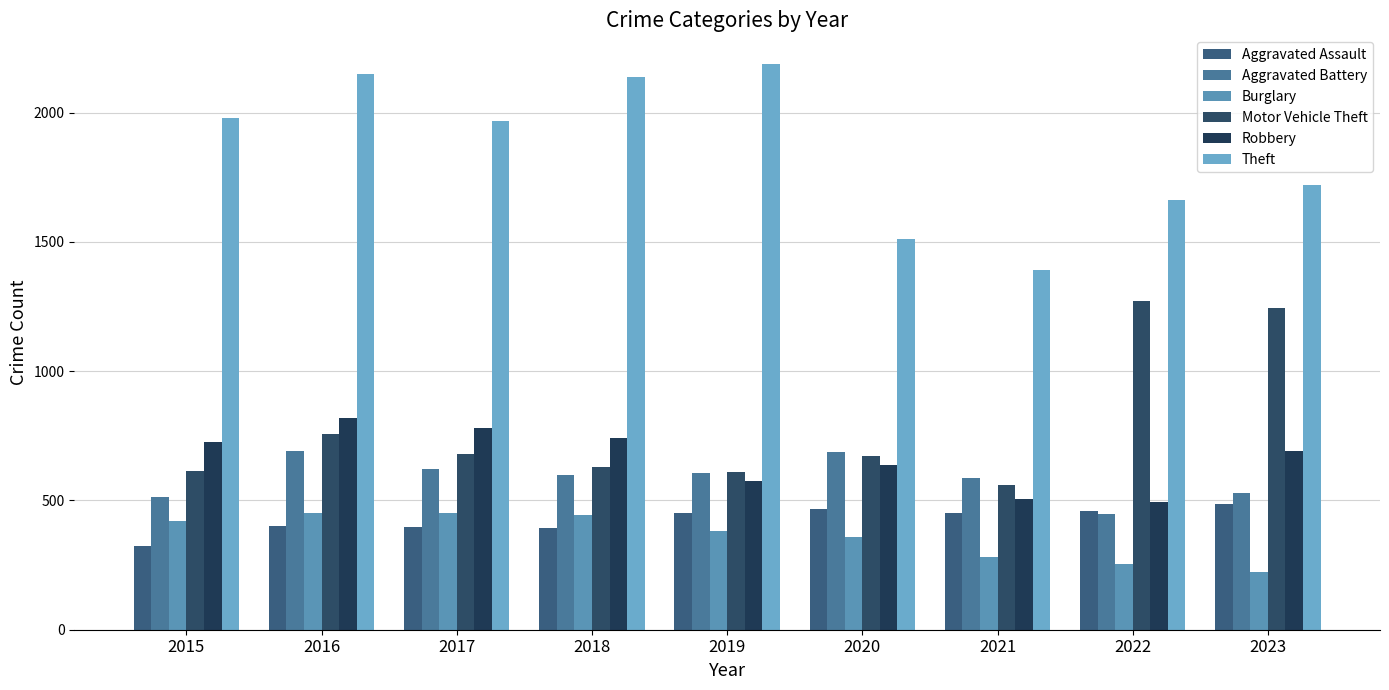

What is the sum of the Aggravated Assault values at 2021 and 2017?

848